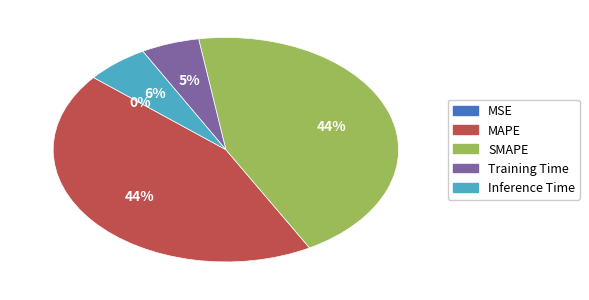

What percentage is the Training Time slice, to the nearest percent?

5%